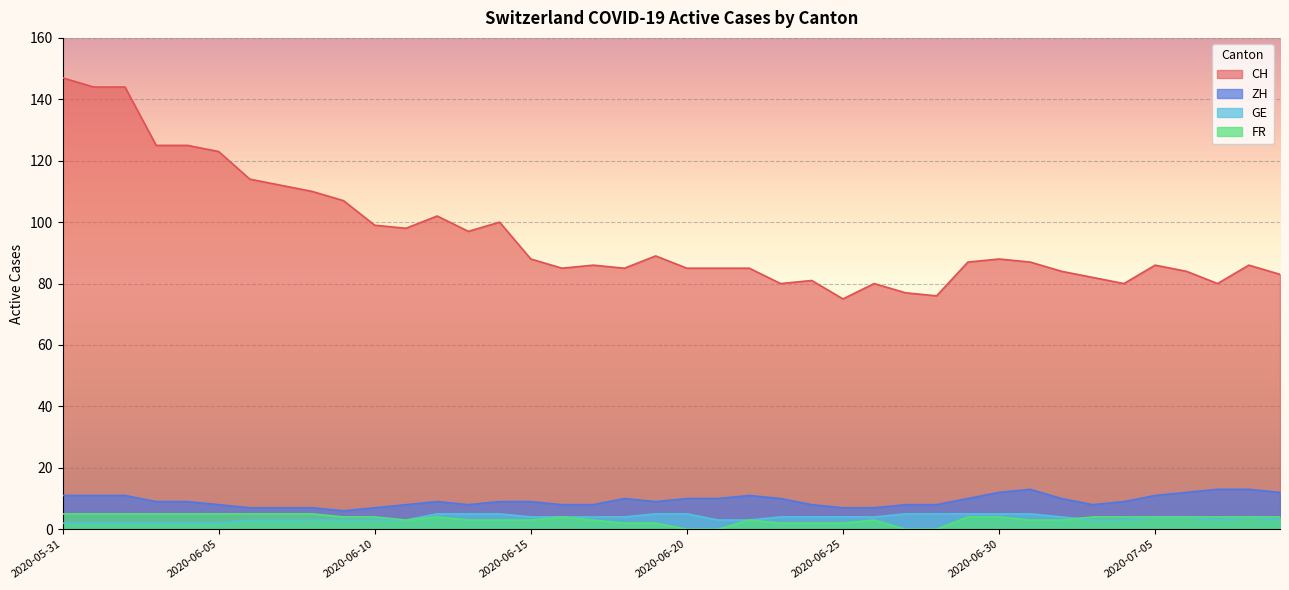

What are all the series names shown in the legend?

CH, ZH, GE, FR